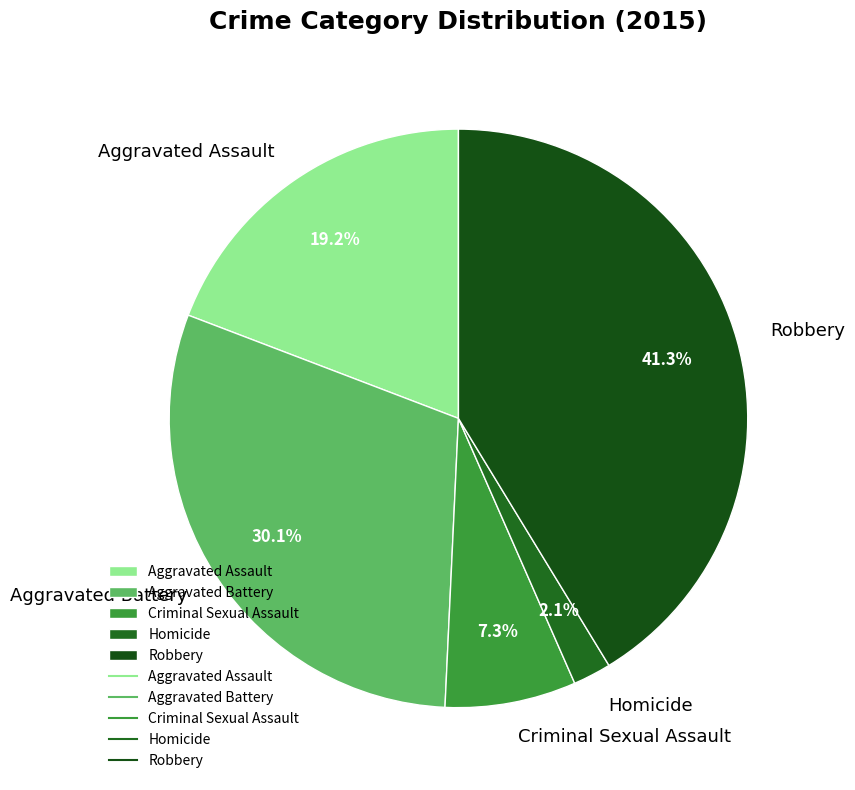

Do Aggravated Assault and Homicide together represent more than half of the pie?

No